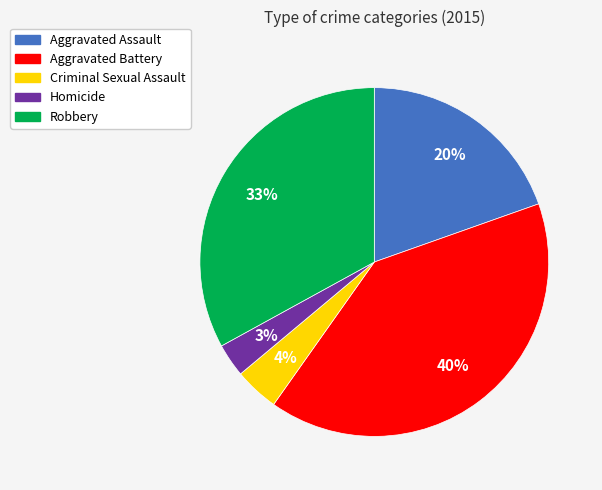

How many slices are in this pie chart?

5